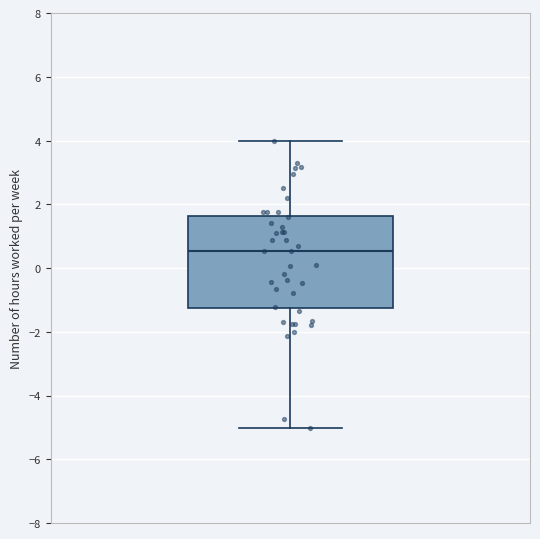

Transcribe this box plot: give where the median line is, the range the box spans, and where the two whiskers end, as read against the y-axis. The values are not printed on the chart, so give them approximately, as read against the axis.

median 0.6, box -1.2 to 1.6, whiskers -5.0 to 4.0